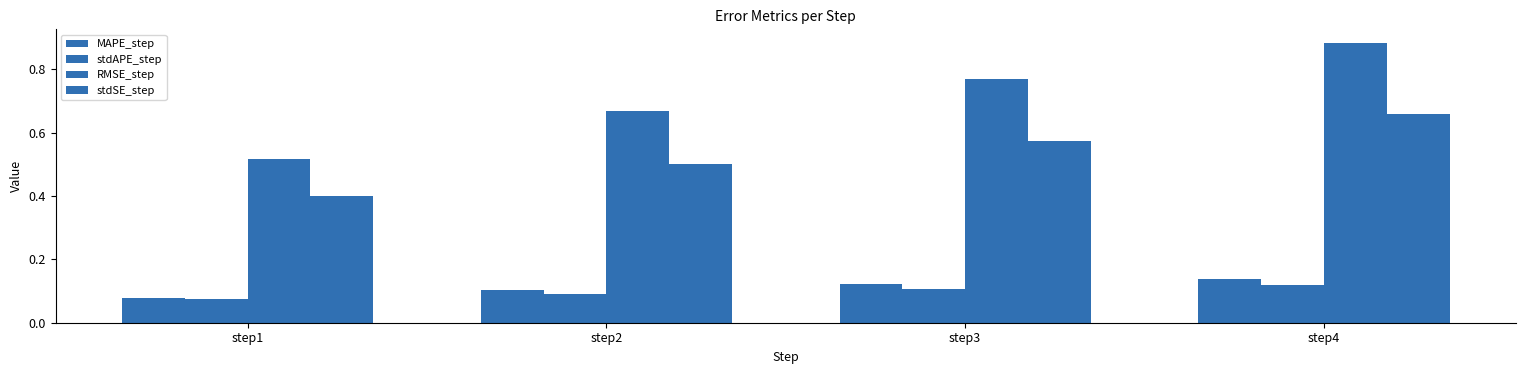

How many bars are there in total?

16